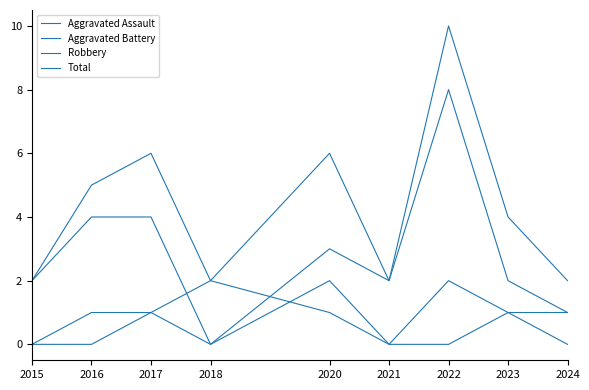

Reading right to left, what are all the values shown in this chart?

Aggravated Assault: 2024=0	2023=1	2022=0	2021=0	2020=2	2018=0	2017=1	2016=0	2015=0
Aggravated Battery: 2024=1	2023=1	2022=2	2021=0	2020=1	2018=2	2017=1	2016=1	2015=0
Robbery: 2024=1	2023=2	2022=8	2021=2	2020=3	2018=0	2017=4	2016=4	2015=2
Total: 2024=2	2023=4	2022=10	2021=2	2020=6	2018=2	2017=6	2016=5	2015=2